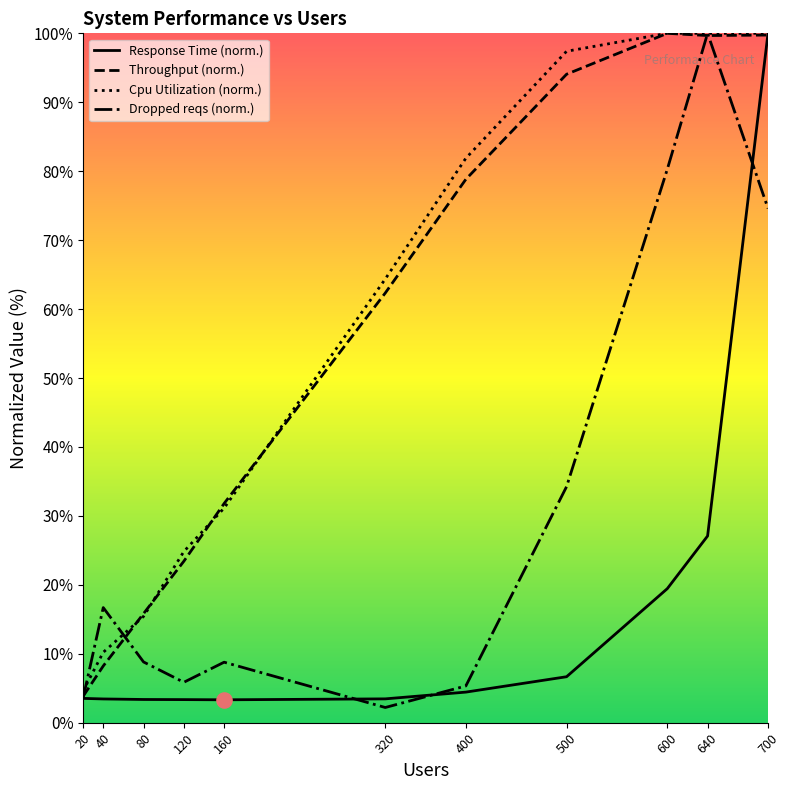

Is the value of Cpu Utilization at 600 greater than the value of Response Time at 120?

Yes